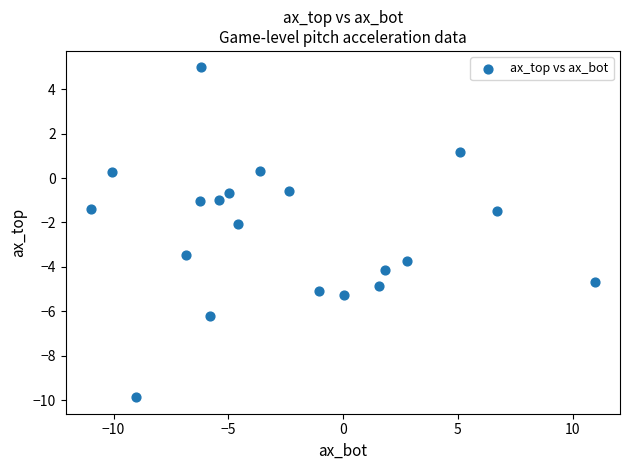

What is the range of X values (max minus min)?

22.0